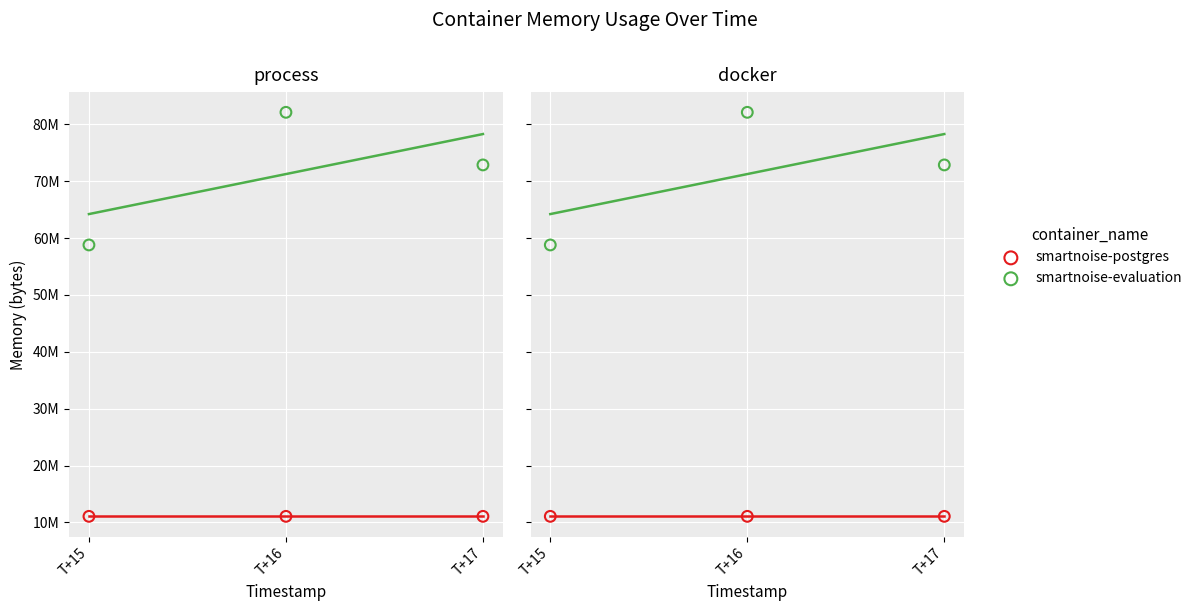

Which series has the largest total across all categories?

smartnoise-evaluation